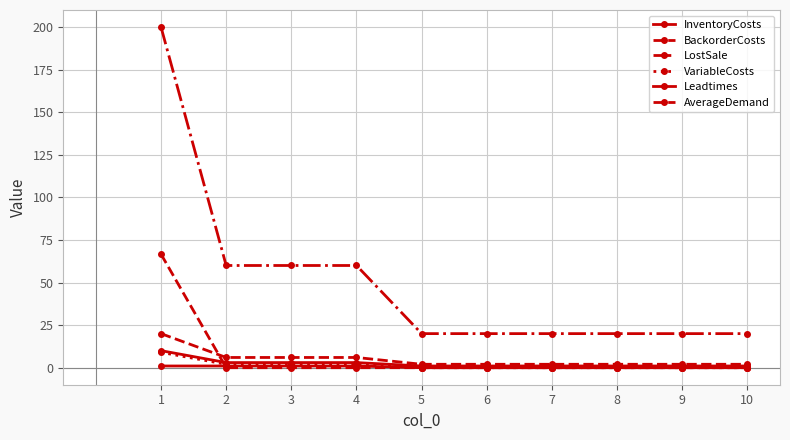

Count the number of data series in this chart.

6